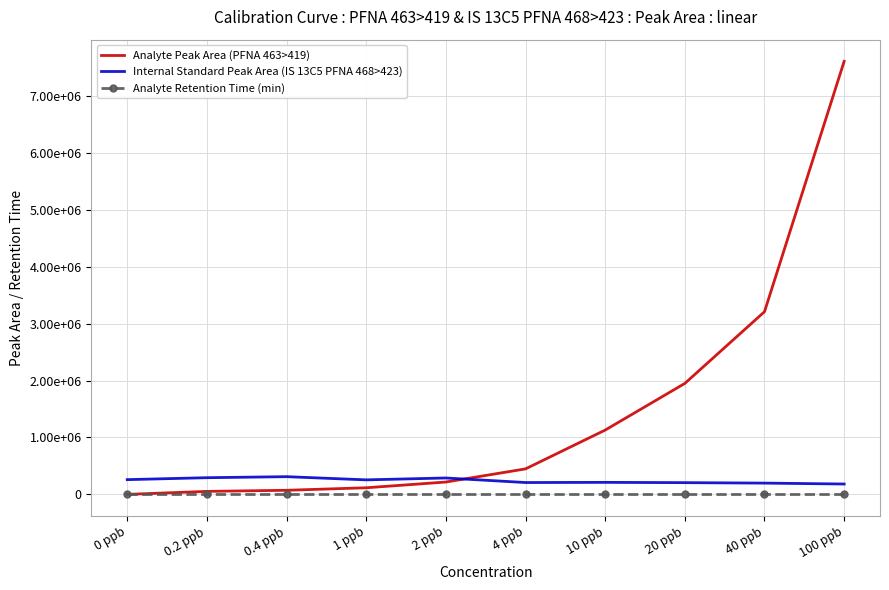

What is the minimum value for Internal Standard Peak Area (IS 13C5 PFNA 468>423)?

182000.0